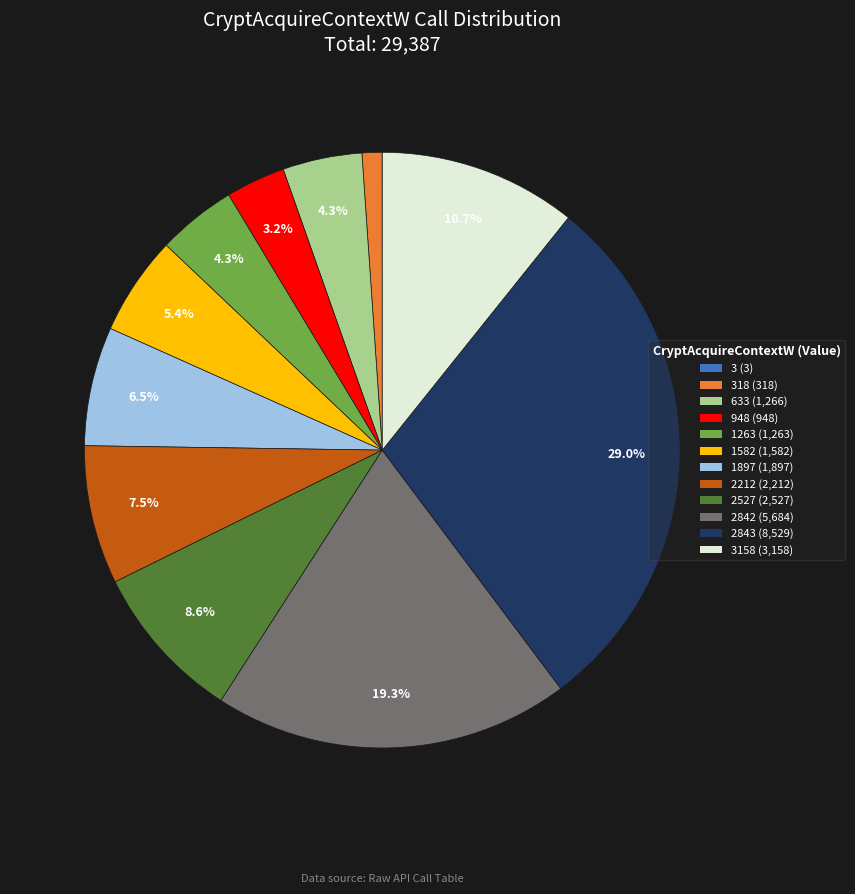

Is the sum of 2212 (2,212) and 1263 (1,263) greater than half?

No